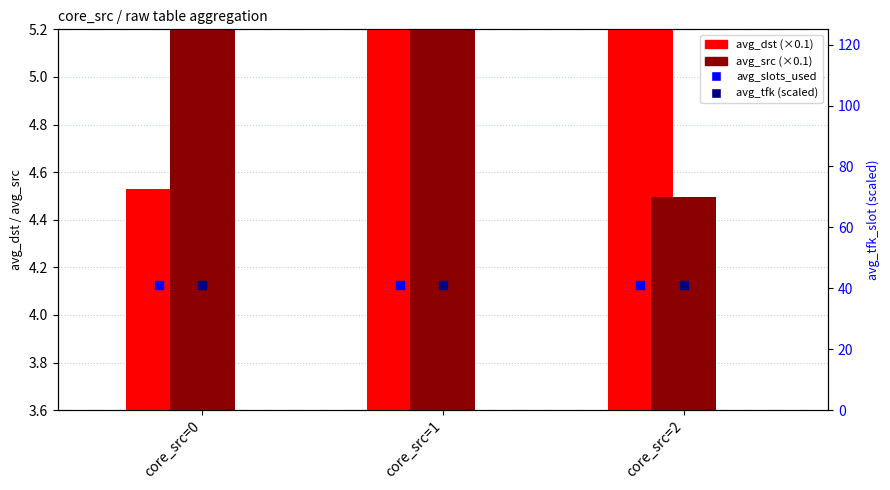

At which category is the sum across all series the highest?

core_src=2